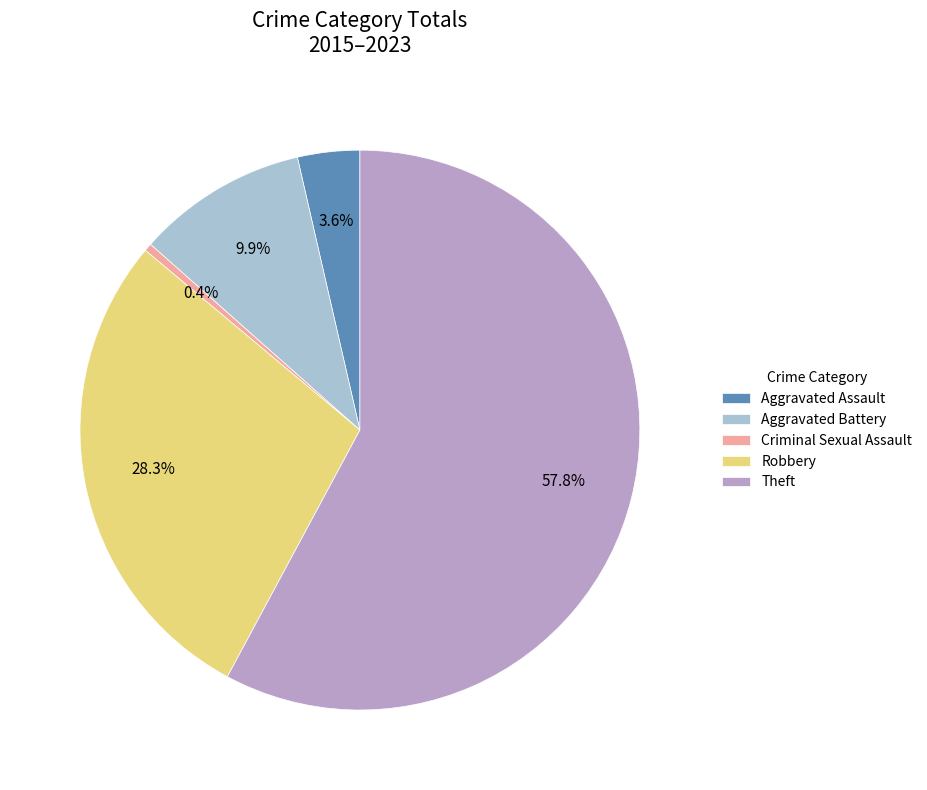

How many segments does this pie chart have?

5